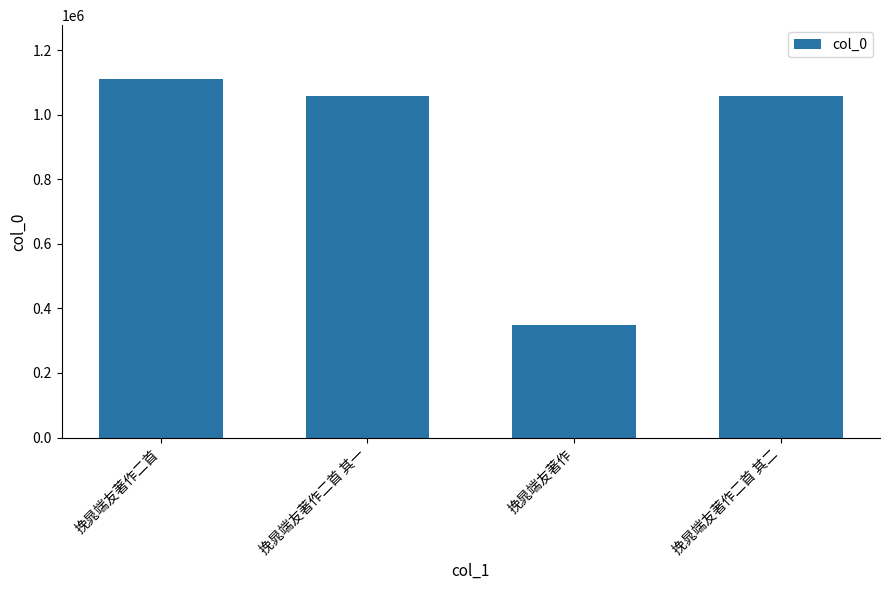

What is the difference between the maximum and second lowest values?

53943